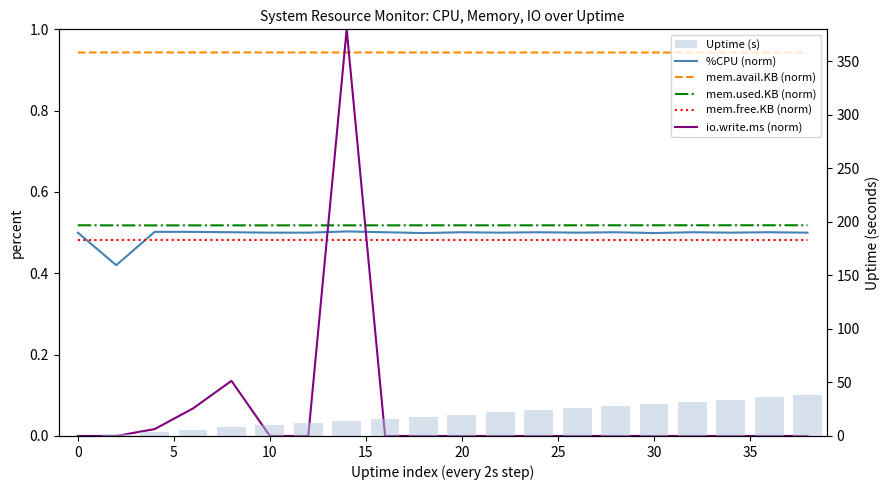

Which series has the widest spread of values?

Uptime (s)